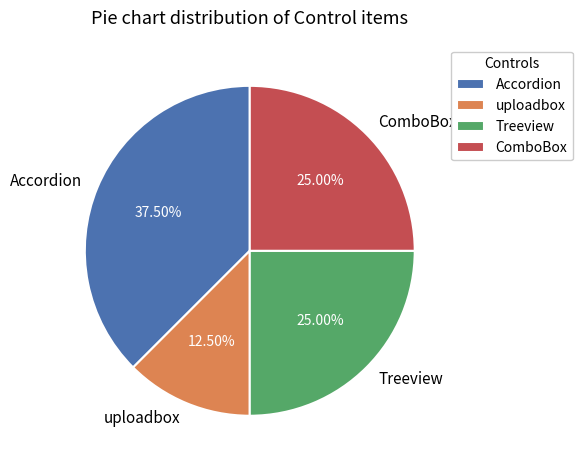

To the nearest percent, what is the average slice percentage?

25%